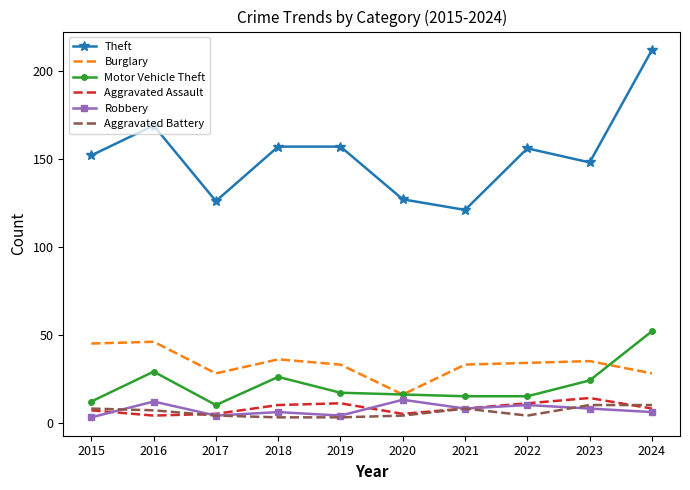

What is the difference between the maximum and minimum values in the Burglary series?

30